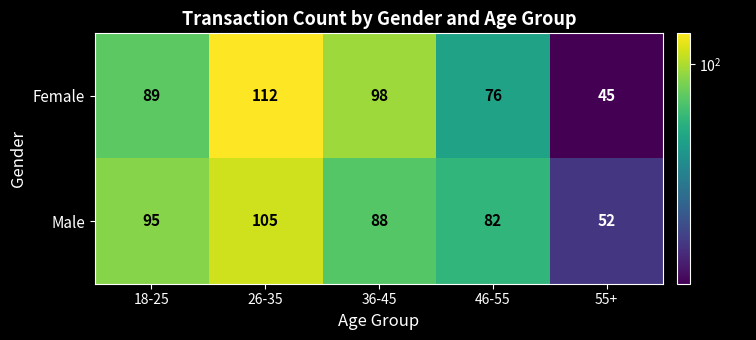

What is the spread (max minus min) of values at 46-55?

6